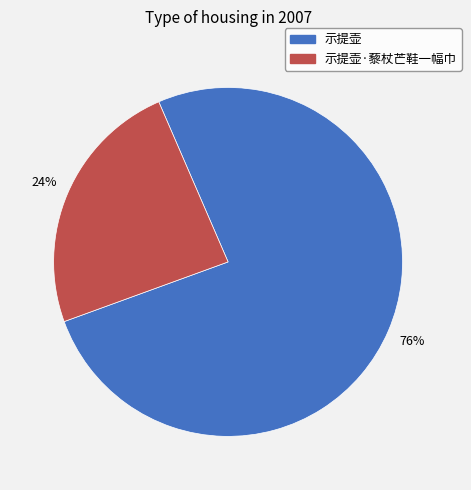

Rank the categories by value from lowest to highest.

示提壶·藜杖芒鞋一幅巾, 示提壶